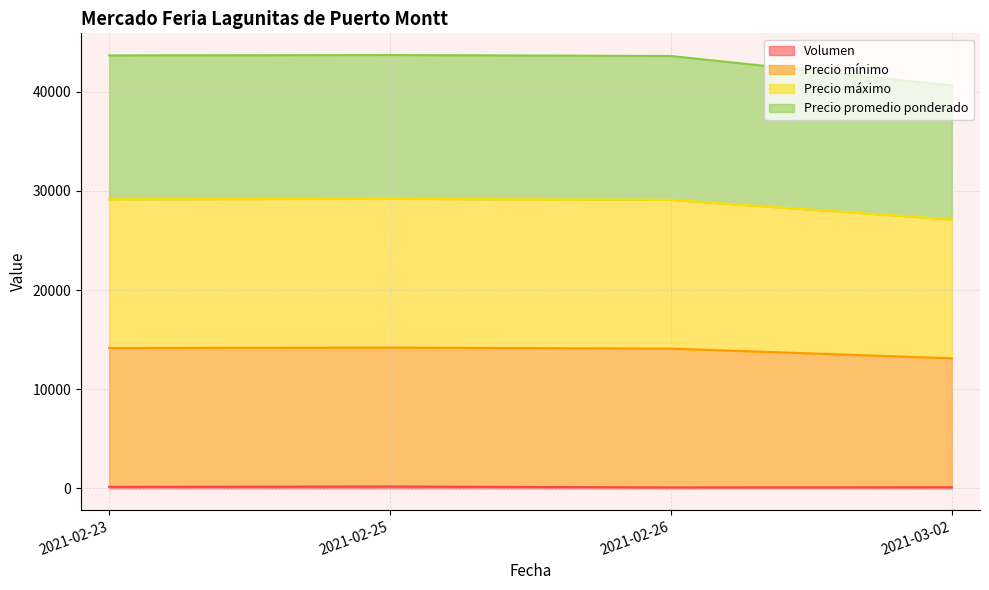

What are all the series names shown in the legend?

Volumen, Precio mínimo, Precio máximo, Precio promedio ponderado